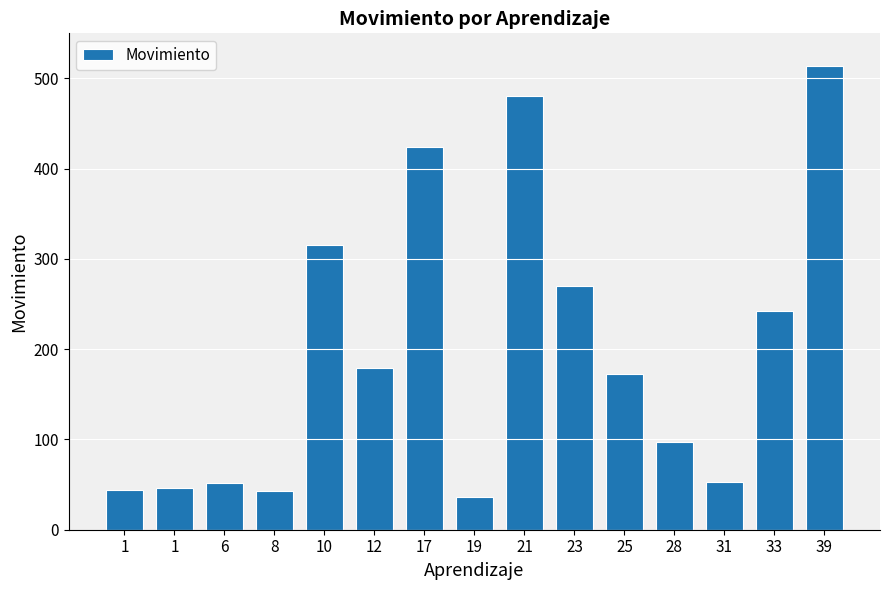

What is the minimum value shown in the chart?

36